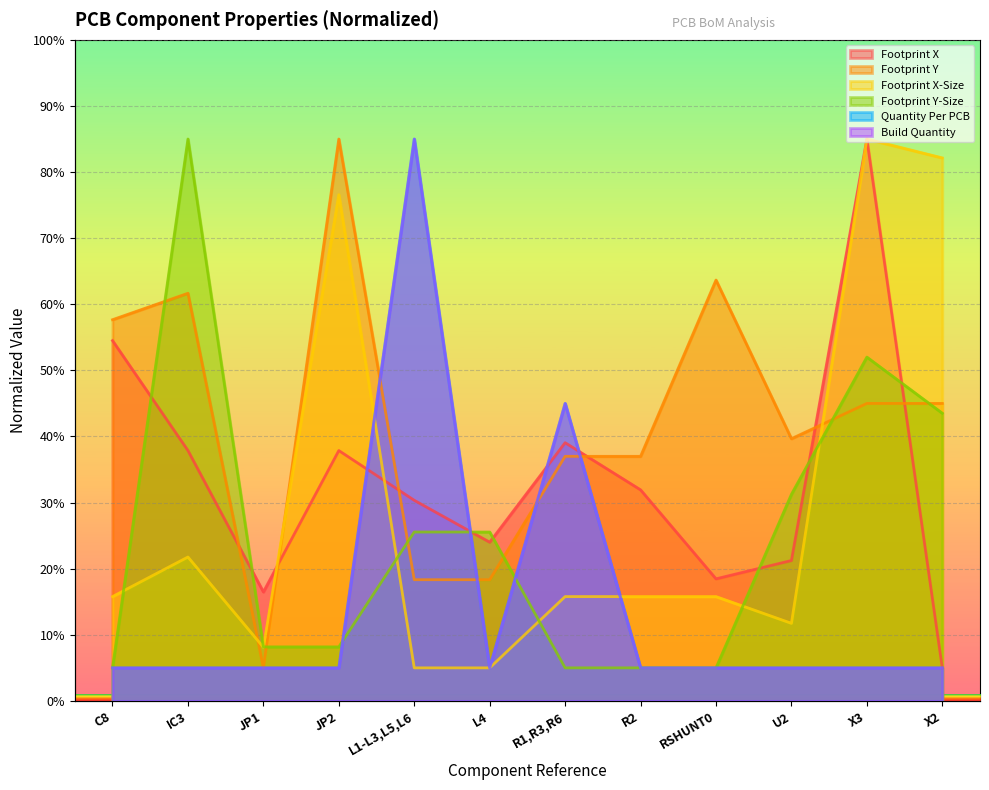

How many categories are shown in the chart?

12